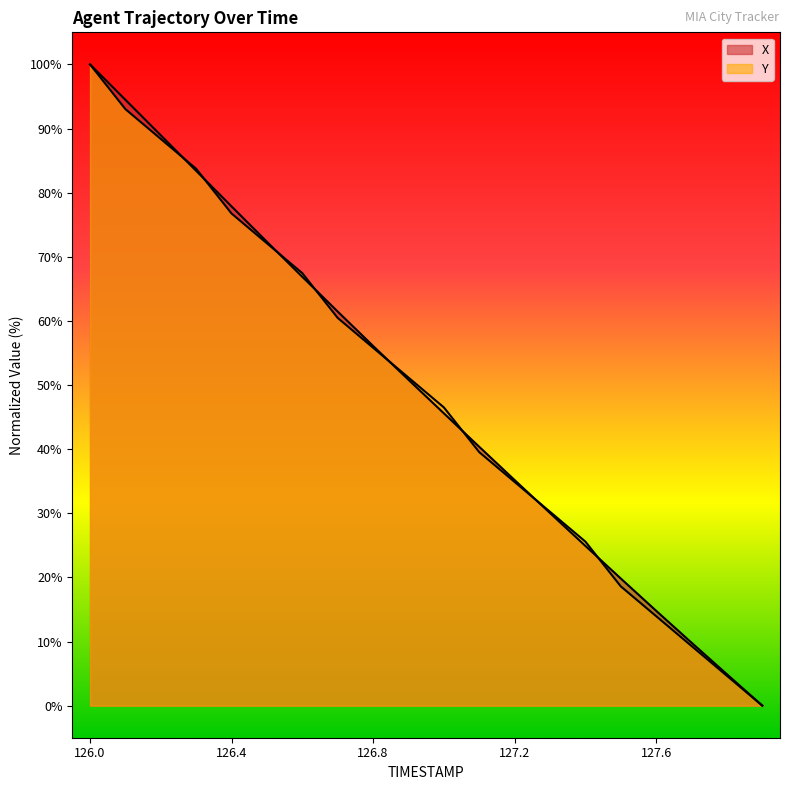

Reading left to right, what are all the values shown in this chart?

X: 126.0=100.0	126.1=94.5	126.2=88.9	126.3=83.4	126.4=77.9	126.5=72.3	126.6=66.9	126.7=61.5	126.8=56.1	126.9=50.8	127.0=45.6	127.1=40.4	127.2=35.2	127.3=30.0	127.4=24.9	127.5=19.8	127.6=14.8	127.7=9.8	127.8=4.9	127.9=0.0
Y: 126.0=100.0	126.1=93.0	126.2=88.4	126.3=83.7	126.4=76.7	126.5=72.1	126.6=67.4	126.7=60.5	126.8=55.8	126.9=51.2	127.0=46.5	127.1=39.5	127.2=34.9	127.3=30.2	127.4=25.6	127.5=18.6	127.6=14.0	127.7=9.3	127.8=4.7	127.9=0.0